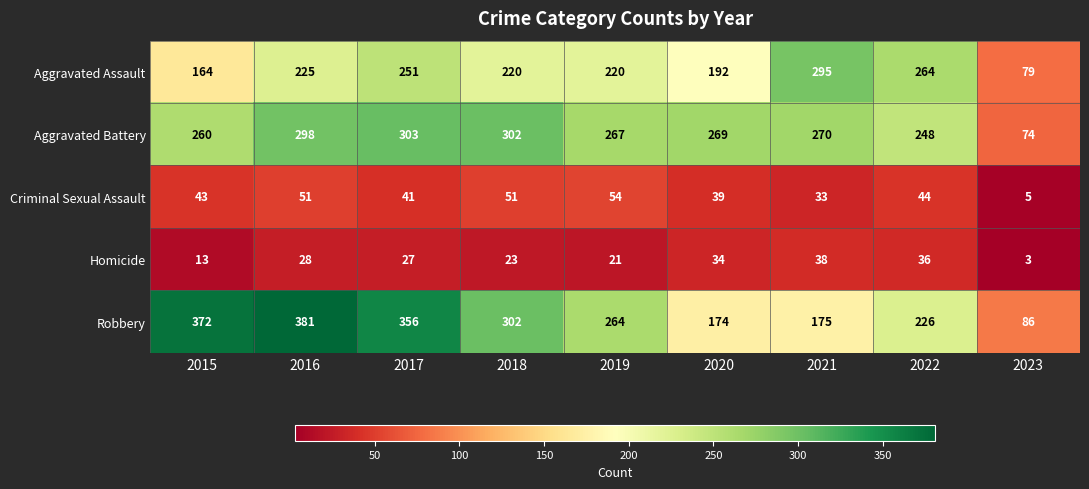

Which category has the lowest value across all series?

2023